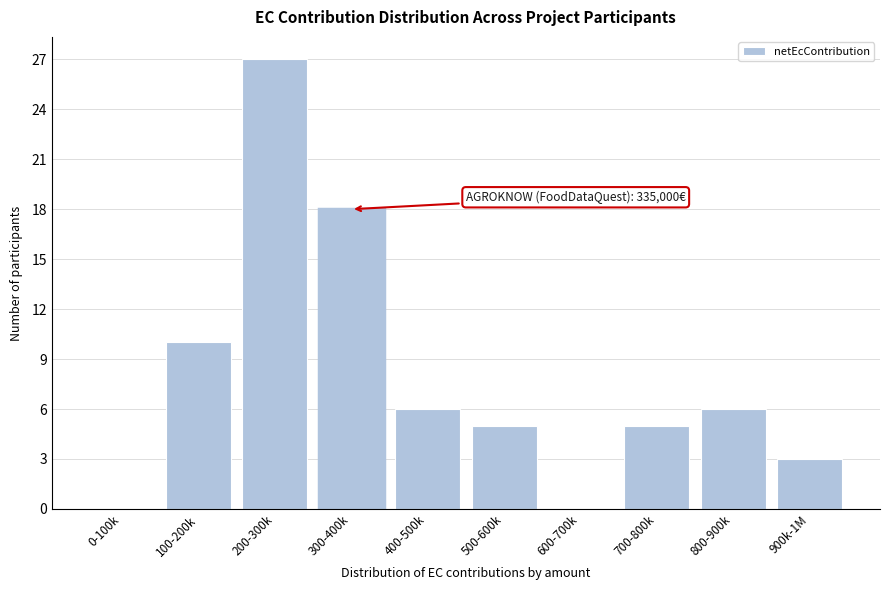

Reading left to right, transcribe all the data shown in this chart.

0-100k=0	100-200k=10	200-300k=27	300-400k=18	400-500k=6	500-600k=5	600-700k=0	700-800k=5	800-900k=6	900k-1M=3